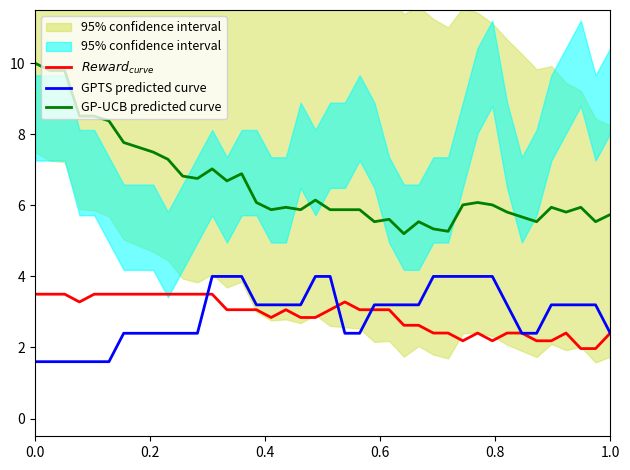

What is the highest value of the GP-UCB predicted curve series?

10.0